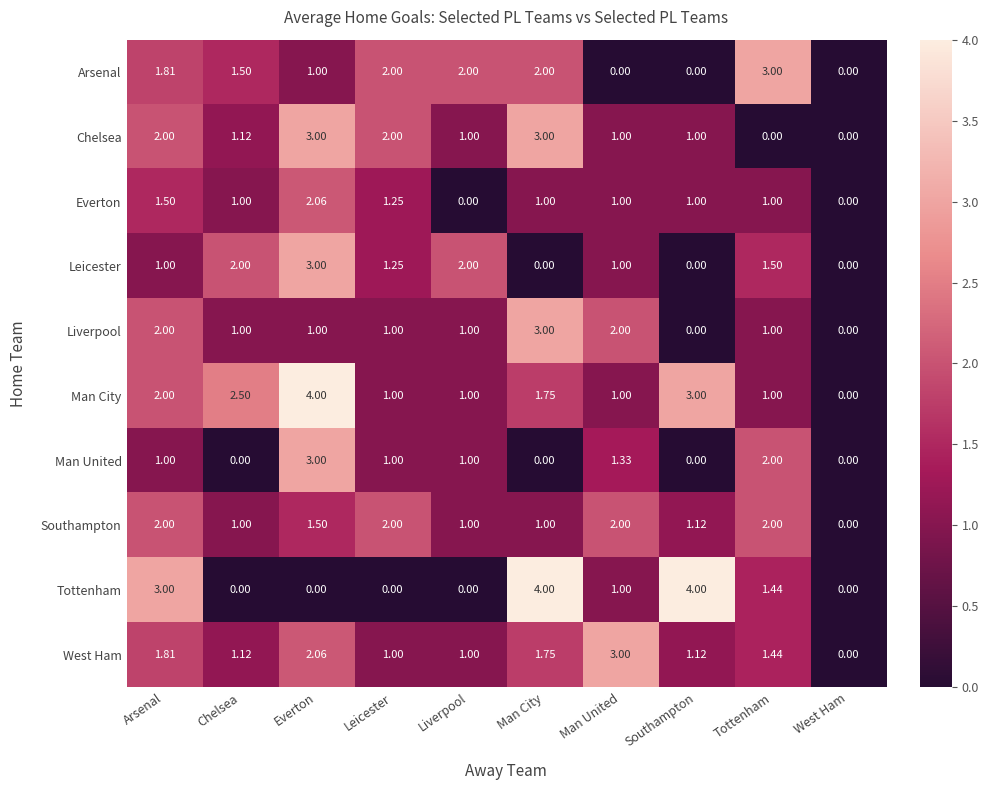

At which category is the sum across all series the highest?

Everton